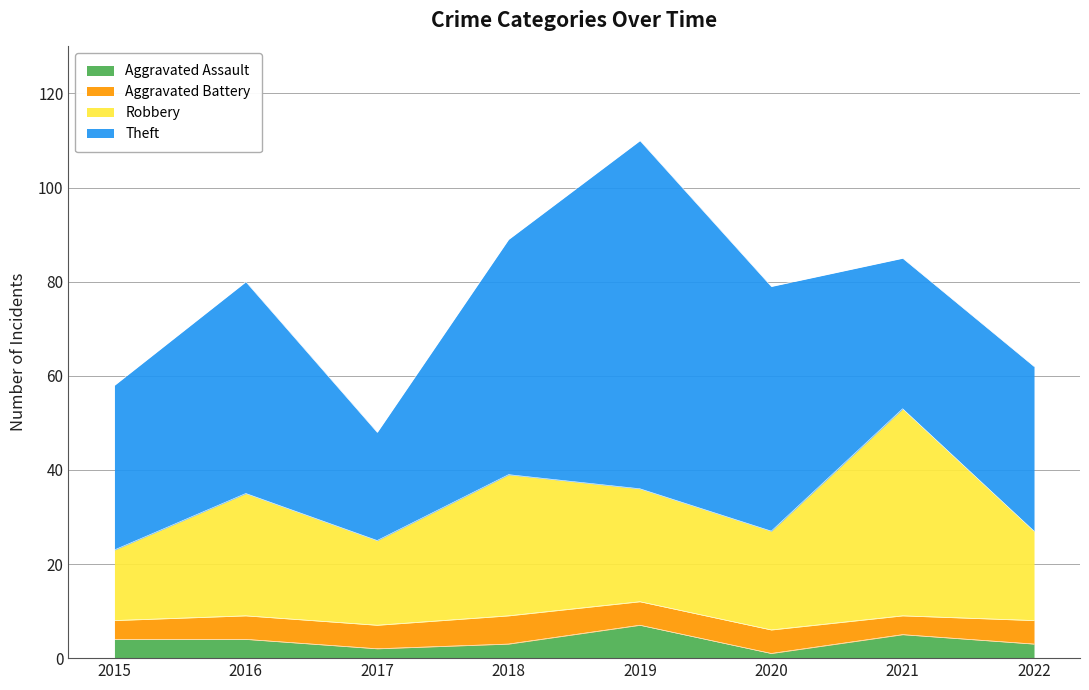

What is the total value across all series at 2022?

62